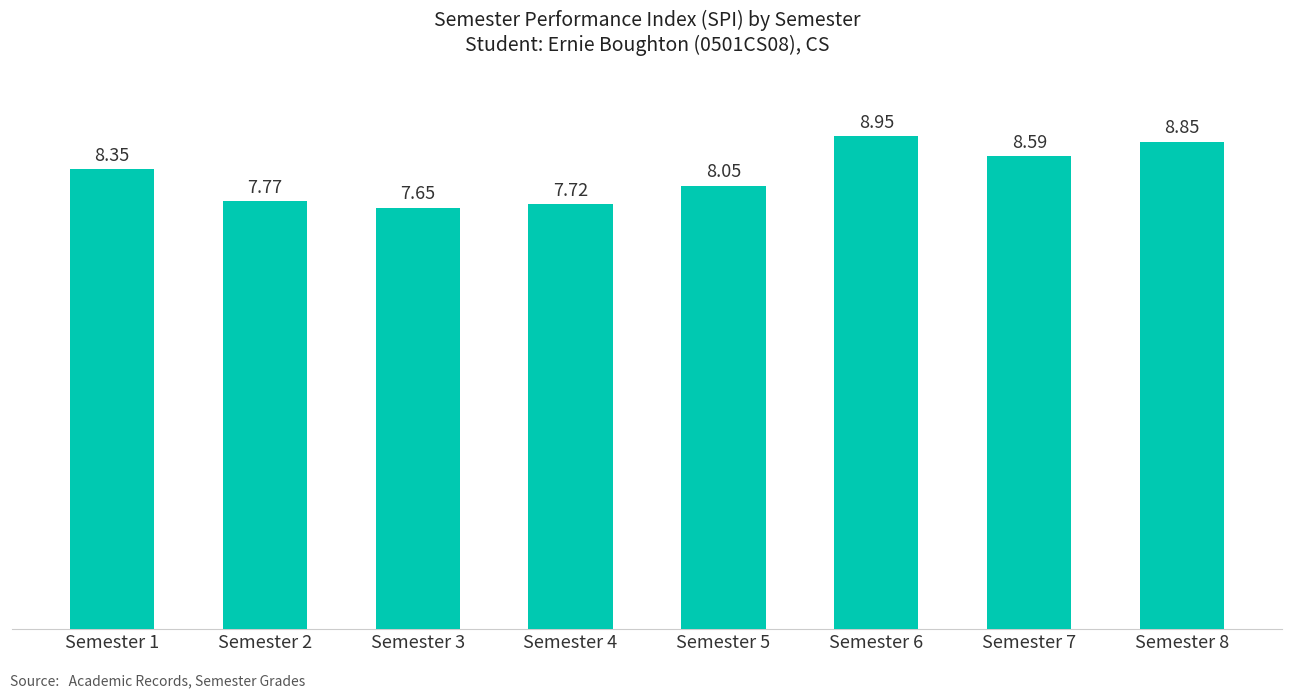

What is the difference between the second highest and second lowest values?

1.1